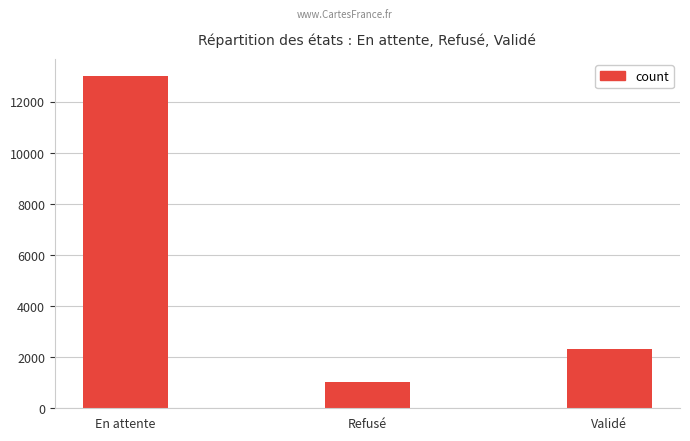

Rank the categories by value from highest to lowest.

En attente, Validé, Refusé